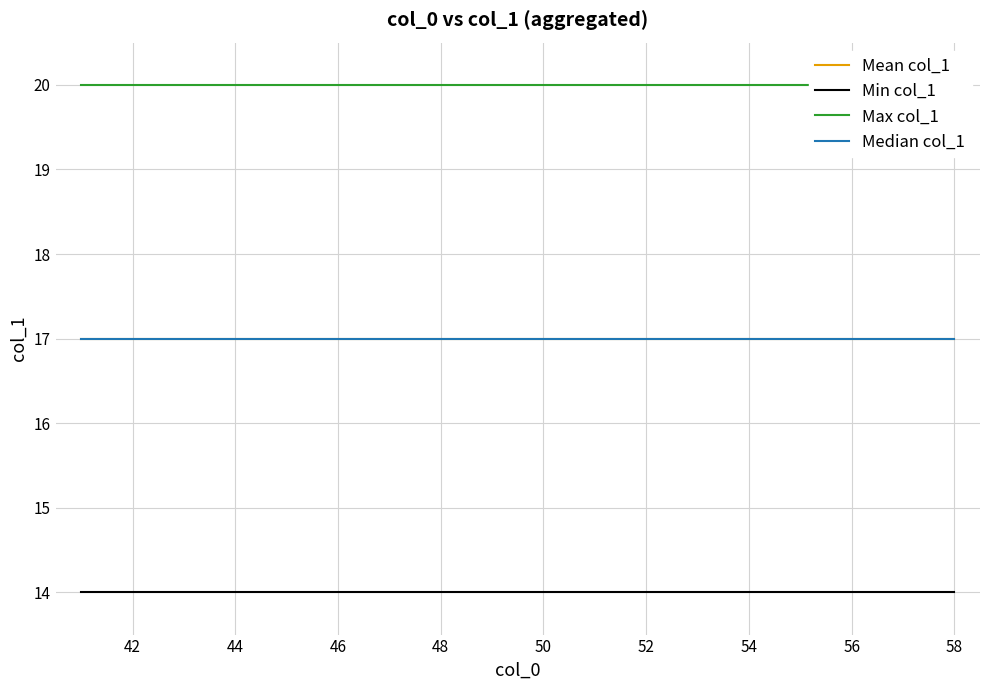

Reading left to right, transcribe all the data shown in this chart.

Mean col_1: 17	17	17	17	17	17	17	17	17	17	17	17	17	17	17	17	17	17
Min col_1: 14	14	14	14	14	14	14	14	14	14	14	14	14	14	14	14	14	14
Max col_1: 20	20	20	20	20	20	20	20	20	20	20	20	20	20	20	20	20	20
Median col_1: 17	17	17	17	17	17	17	17	17	17	17	17	17	17	17	17	17	17